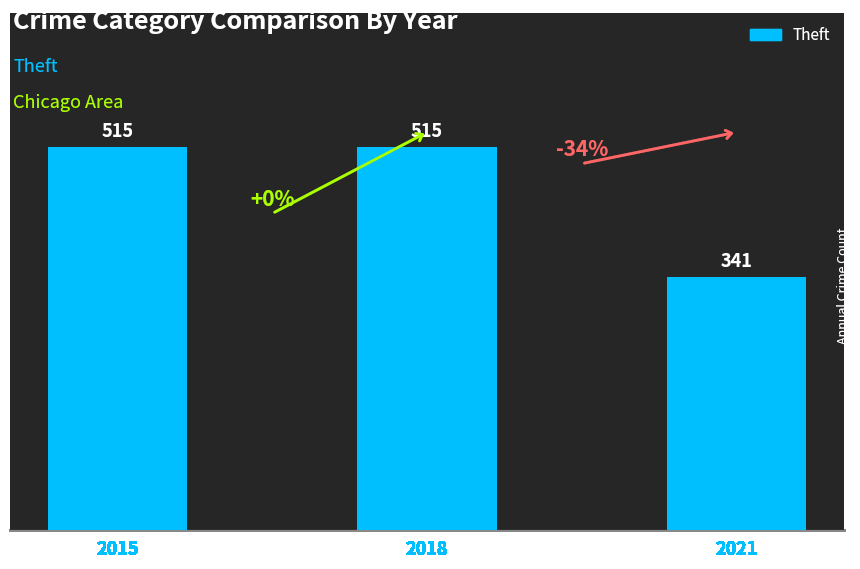

What is the change in value from 2015 to 2021?

-174